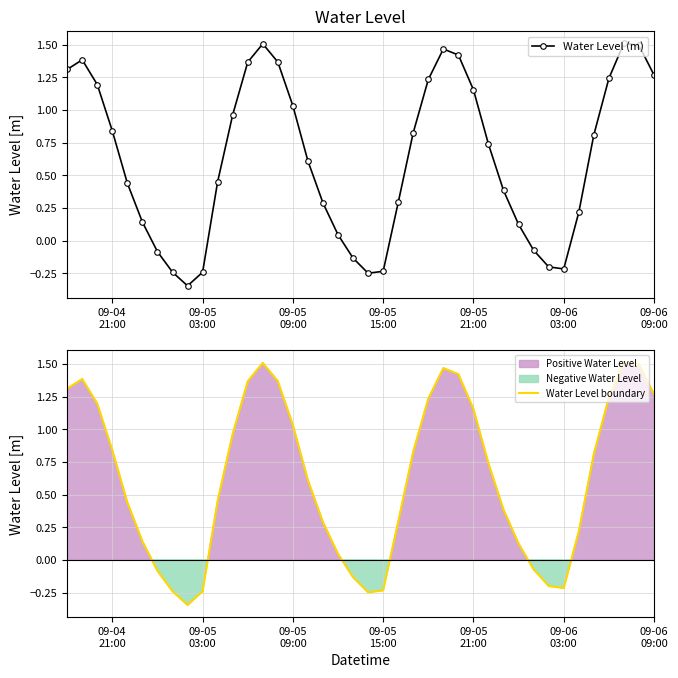

In Water Level (m), how many points are higher than both neighbors (excluding endpoints)?

4